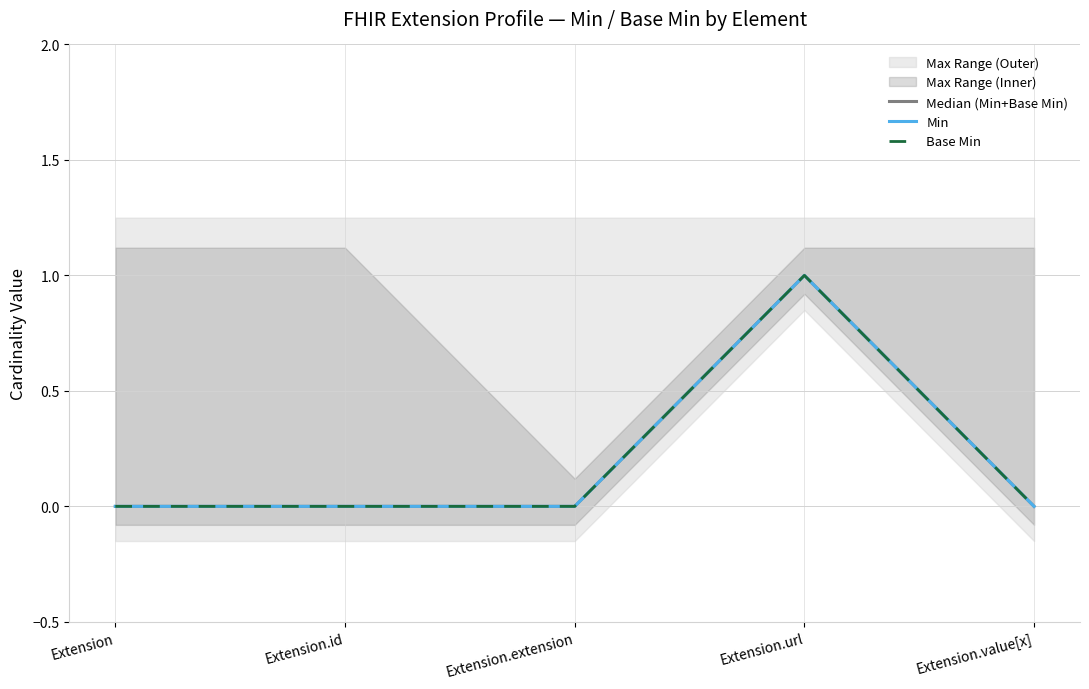

How many data points does each series have?

5